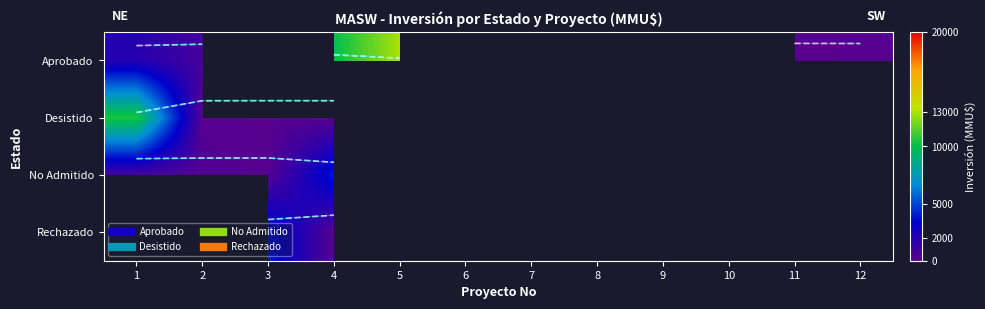

Is the value of Desistido at 11 greater than the value of Aprobado at 9?

No